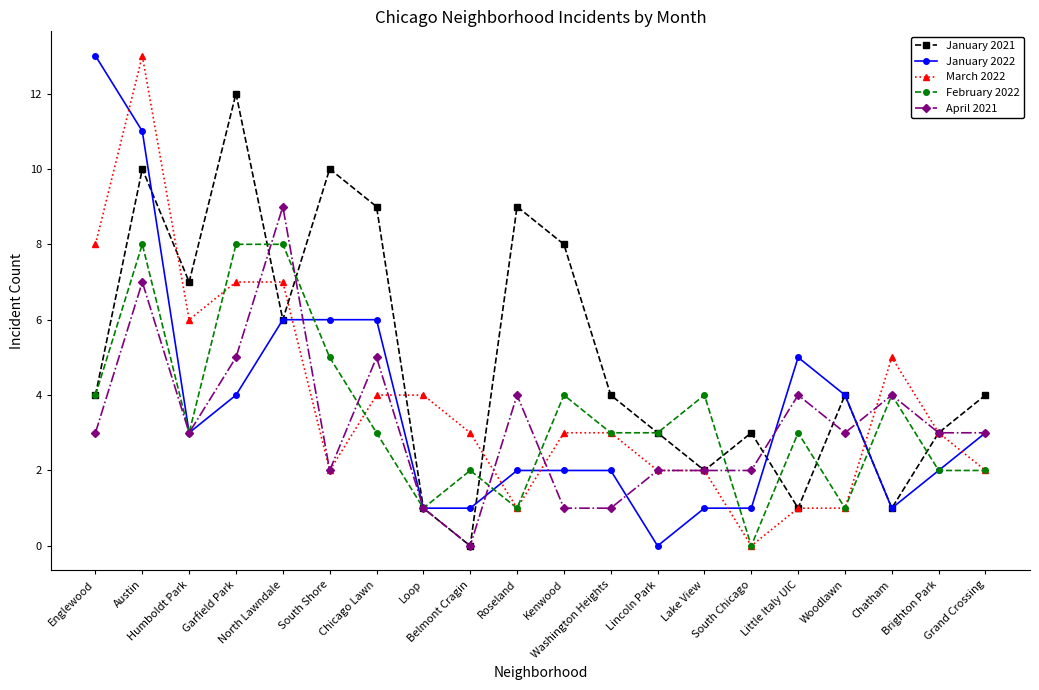

True or false: March 2022 has more than 0 interior local peaks.

True